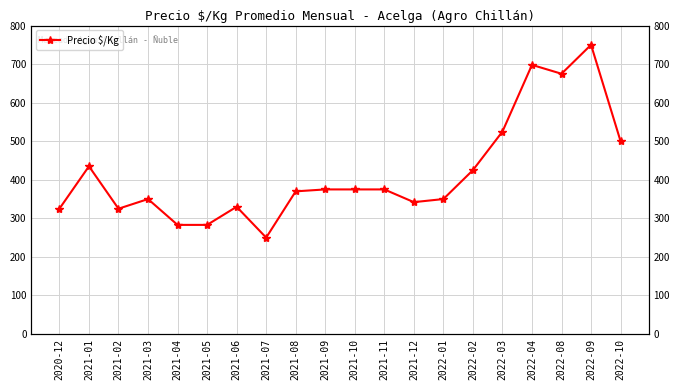

Read the value at 2022-01, to the nearest 100.

400